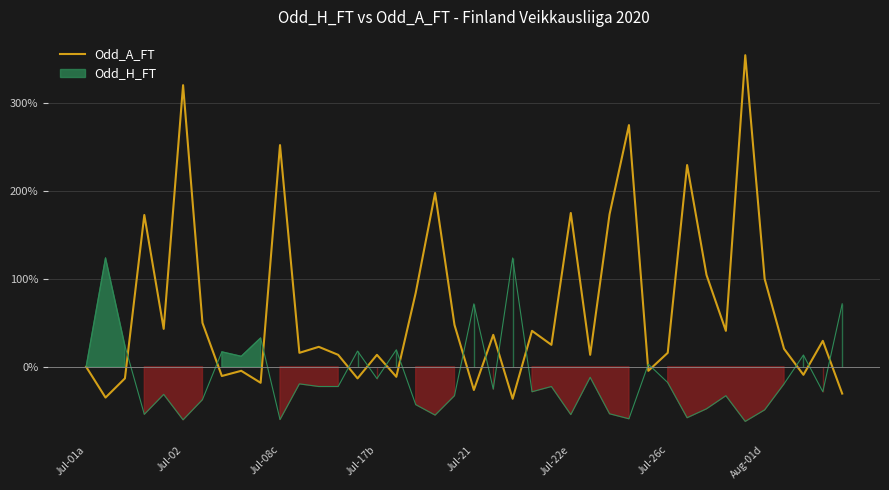

What is the sum of all values?

2656.4